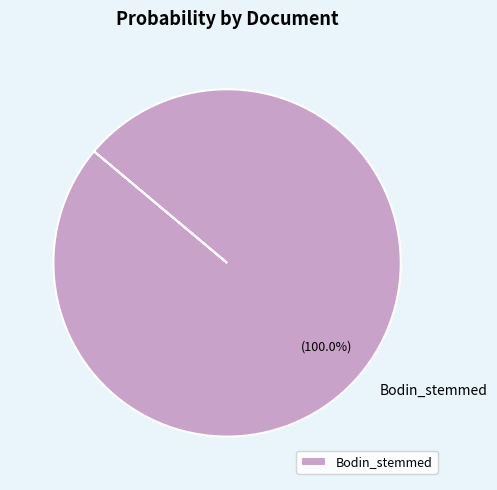

Is there any slice that represents more than half of the pie?

Yes